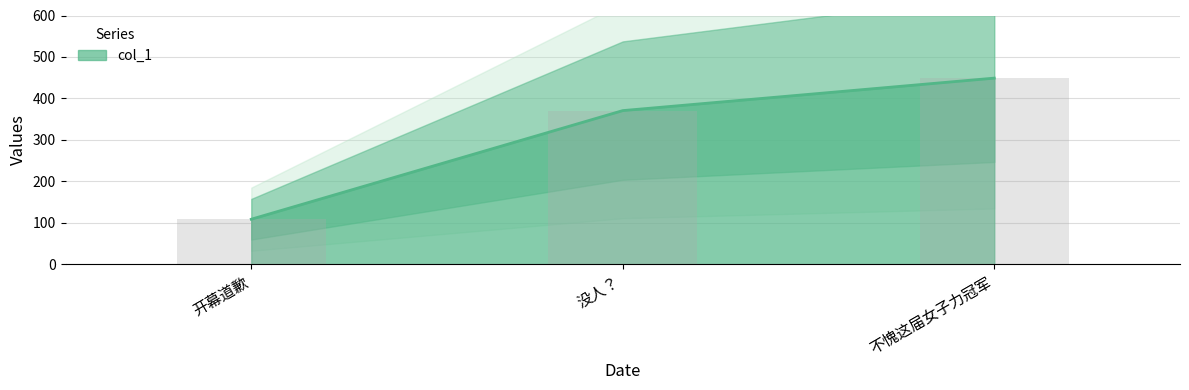

What is the average value?

309.5